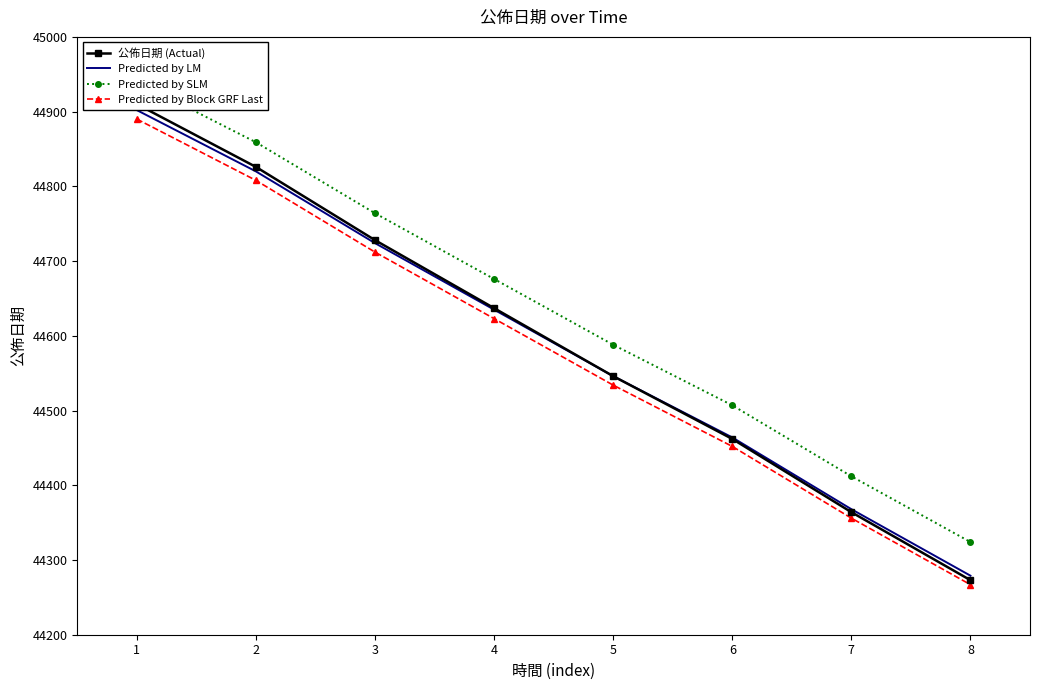

What is the value of the Predicted by LM point at the 3rd from the left?

44724